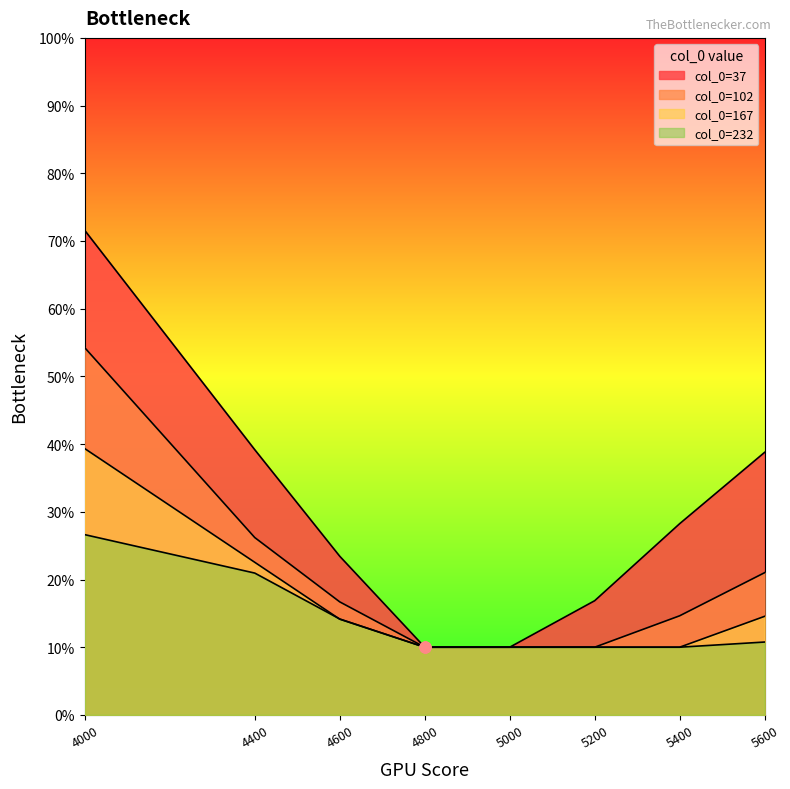

What is the total value across all series at 5400?

0.6